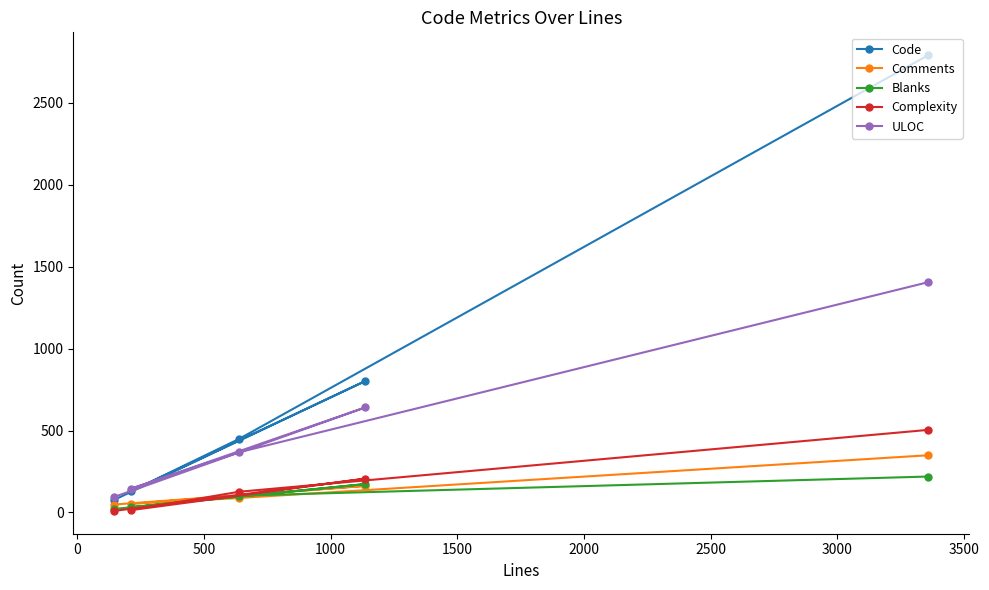

Which series has the largest total across all categories?

Code